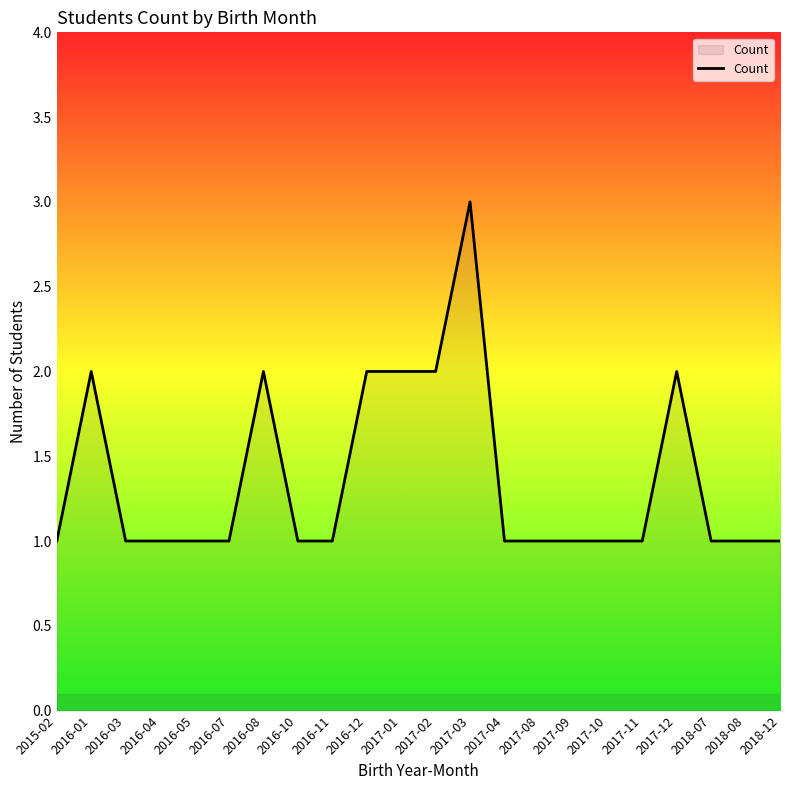

What position from the left is 2017-01?

11